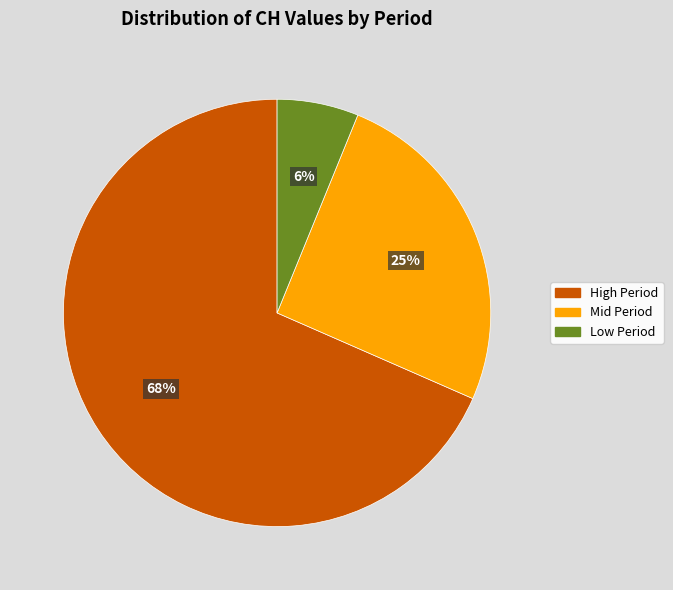

To the nearest percent, what is the average slice percentage?

33%